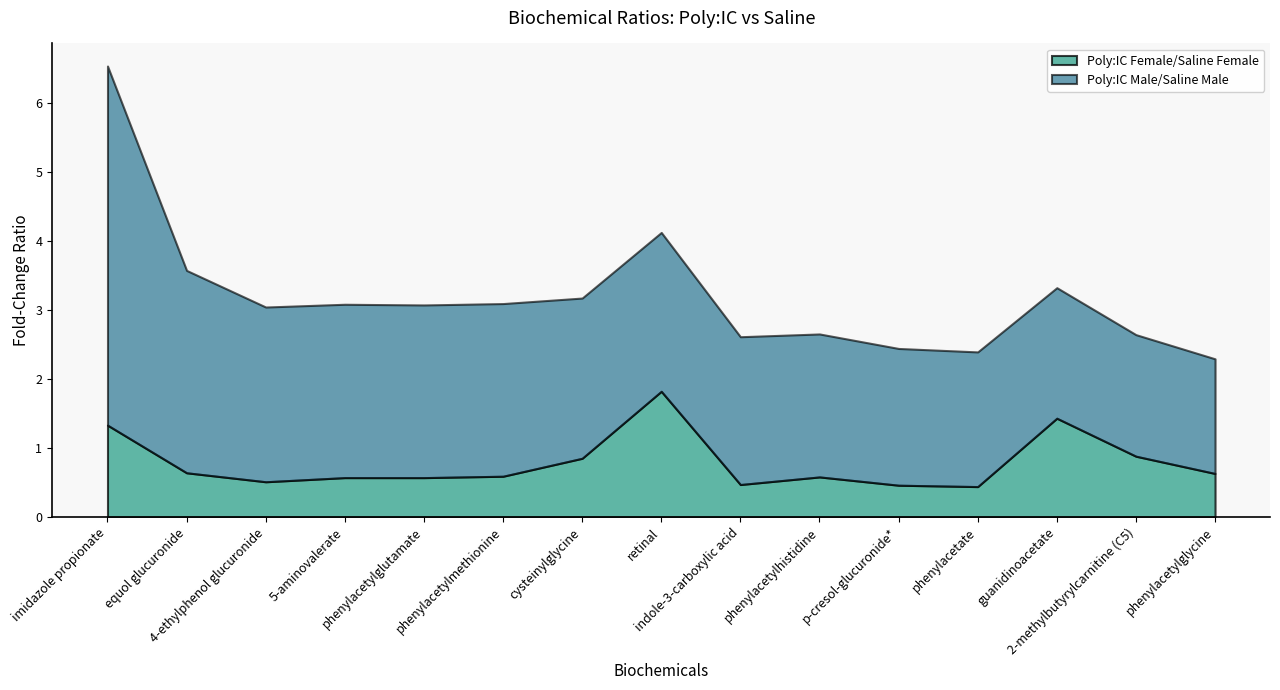

Where is Poly:IC Male/Saline Male nearest to the value 3?

equol glucuronide